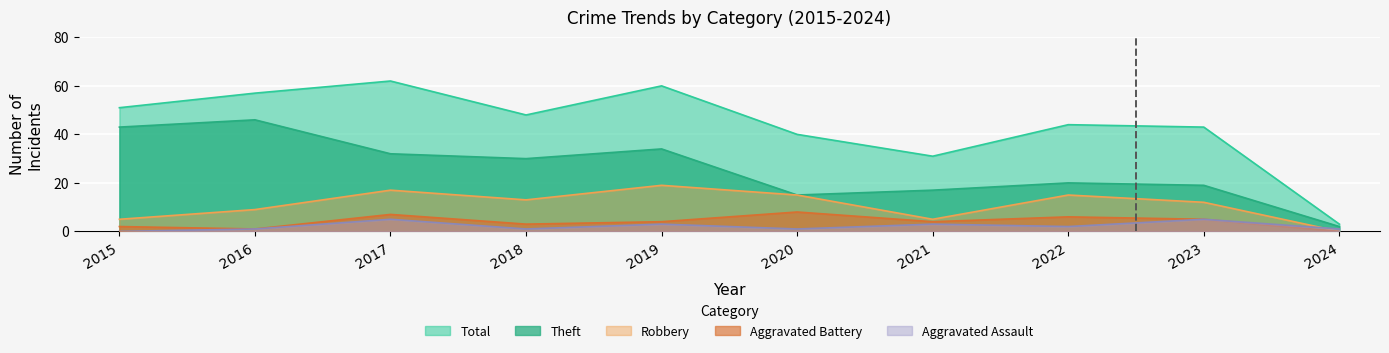

True or false: Robbery and Theft intersect in this chart.

False